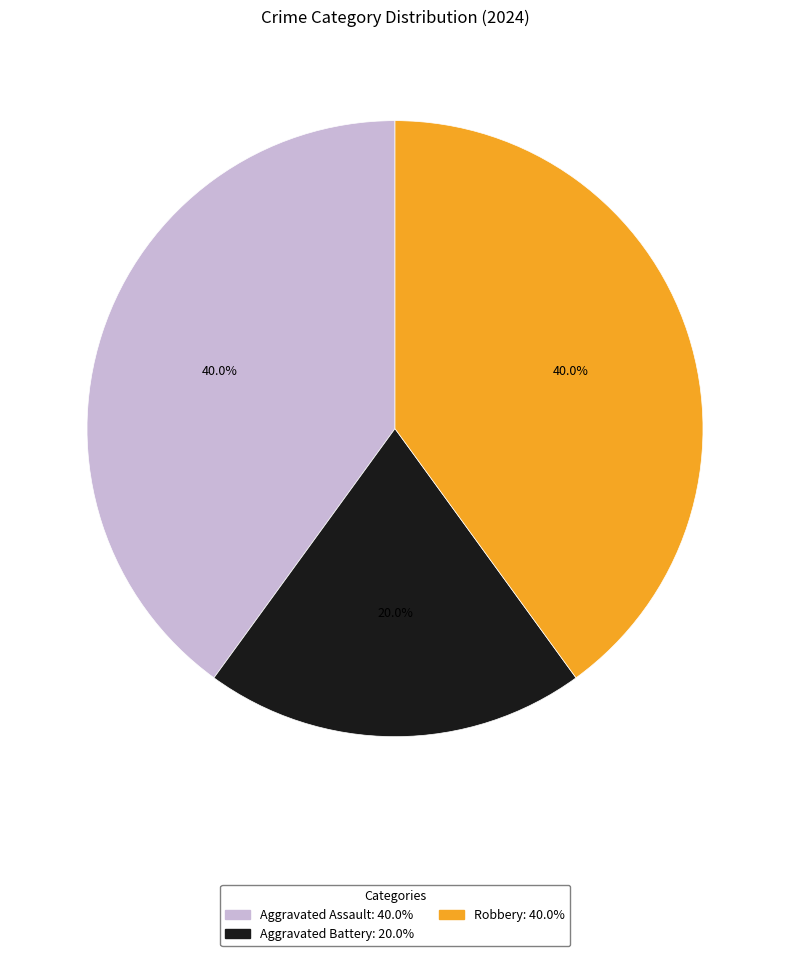

What percentage is the Robbery slice, to the nearest percent?

40%